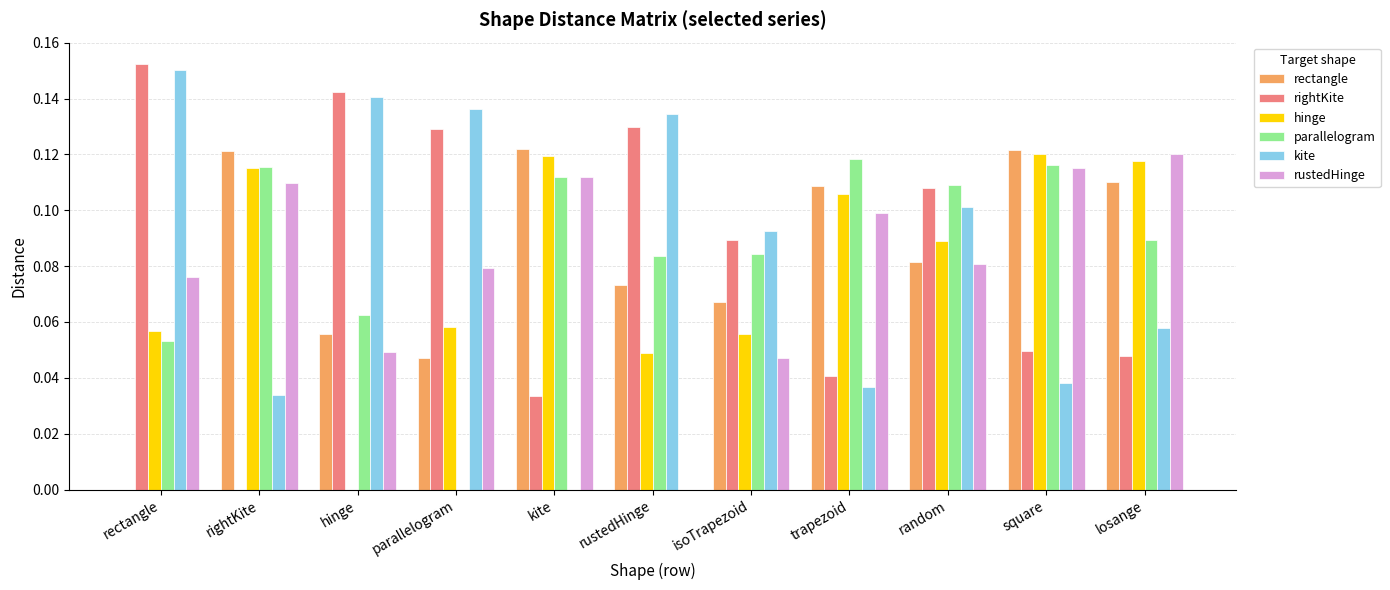

True or false: rustedHinge has a value of 0.1 at random.

True